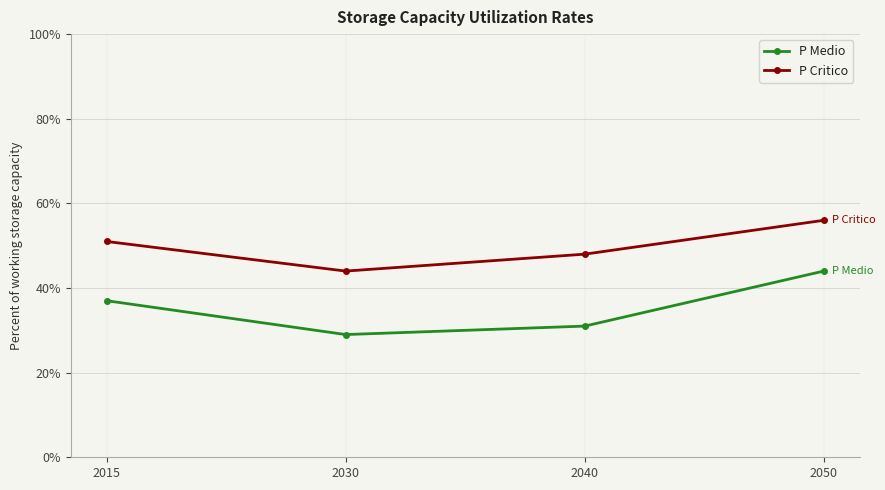

True or false: P Critico has a value of 56 at 2050.

True